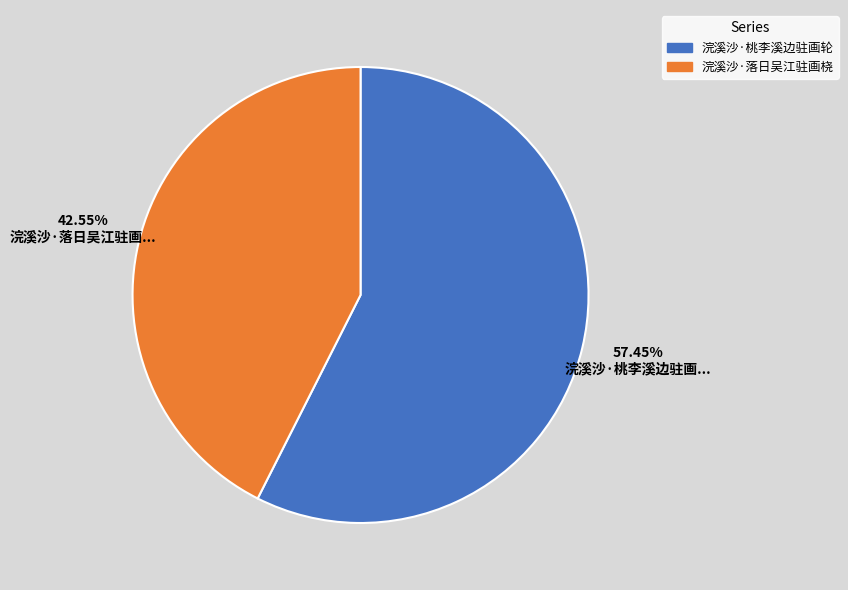

To the nearest percent, what is the difference between the 浣溪沙·落日吴江驻画桡 and 浣溪沙·桃李溪边驻画轮 slice percentages?

15%